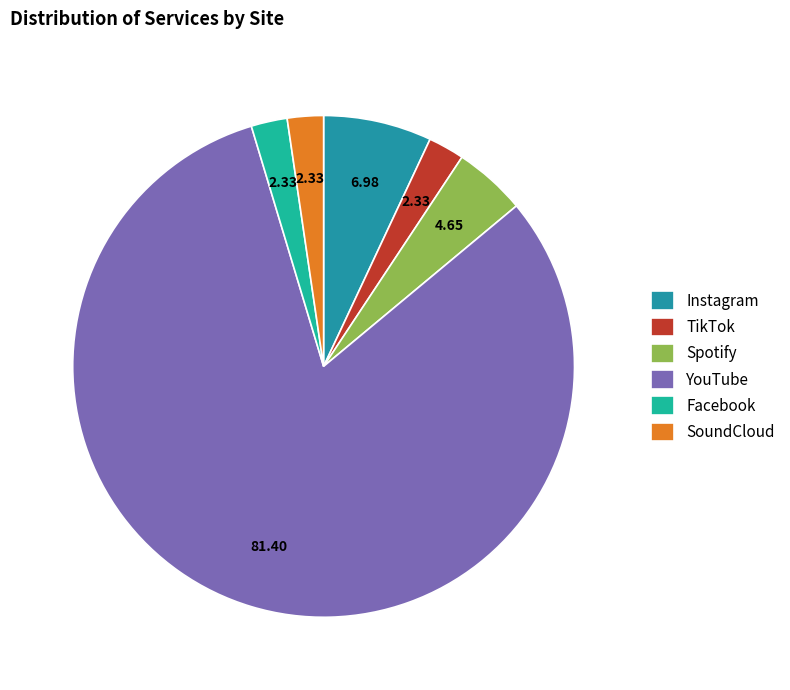

What percentage is NOT represented by Spotify?

95.3%